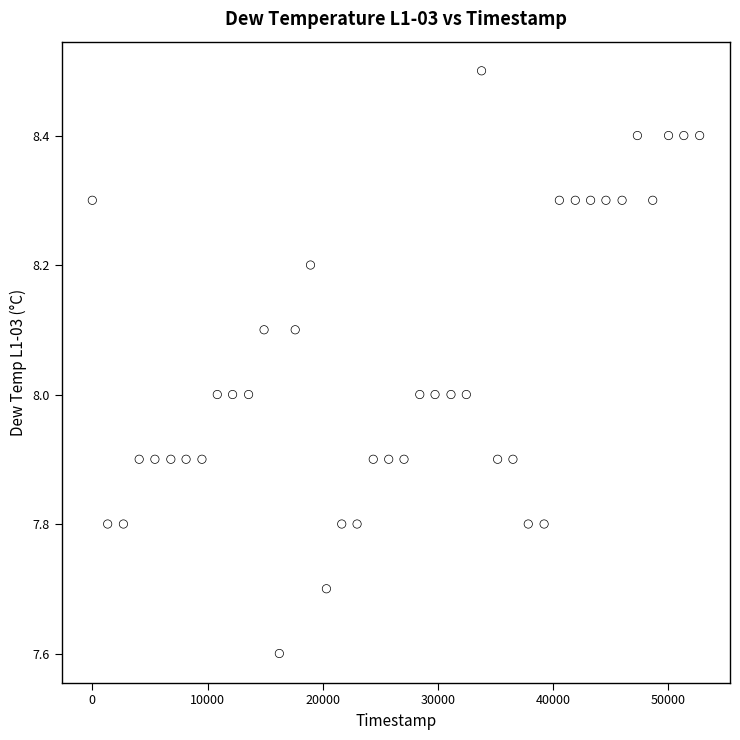

What is the range of X values (max minus min)?

52715.0